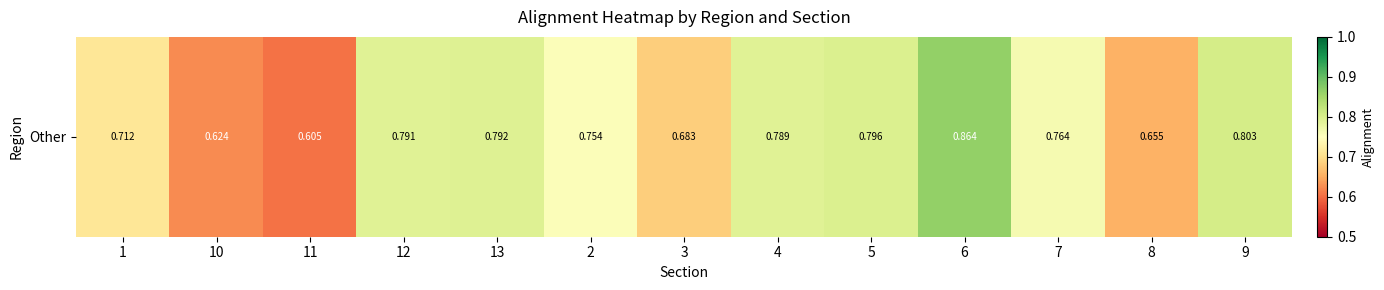

How many data points does each series have?

13